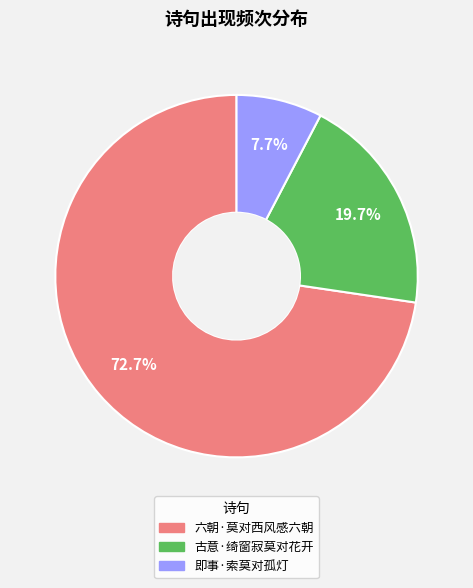

True or false: 六朝·莫对西风感六朝 accounts for 73% of the total.

True